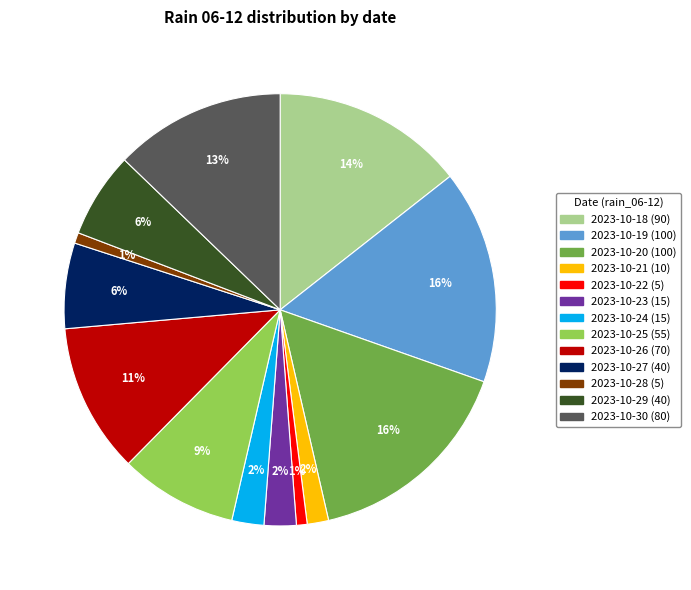

Does any single category account for the majority?

No